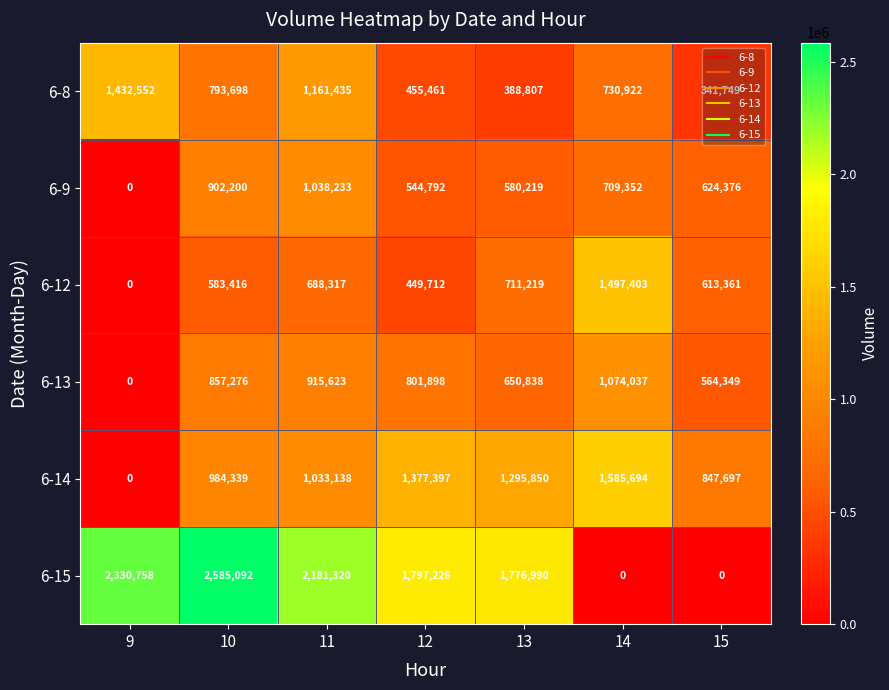

What value does the 6-9 series have at 12, to the nearest 10?

544790